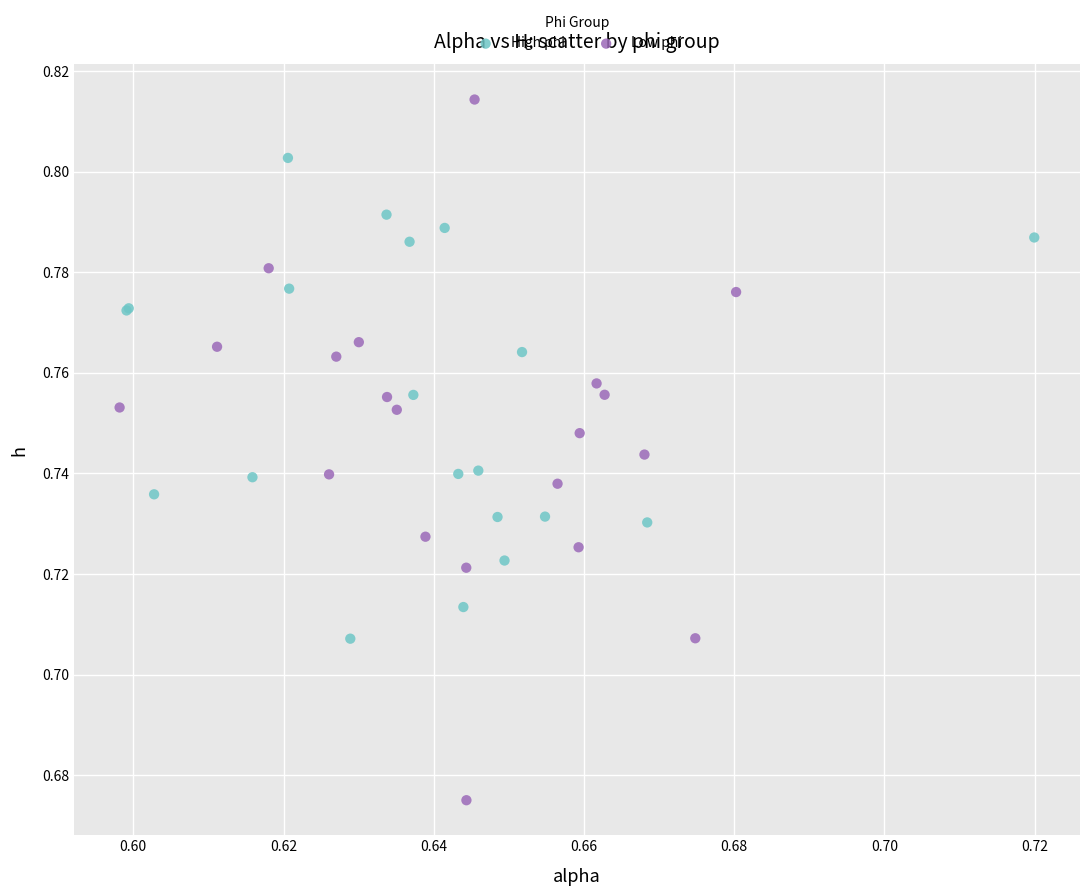

Which series reaches the maximum Y coordinate?

Low phi